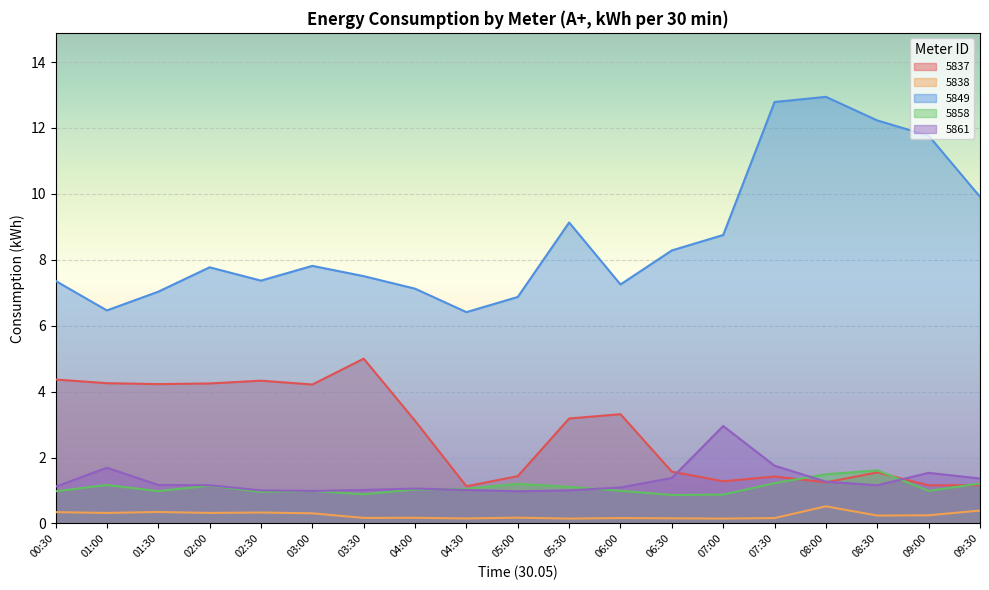

What are all the series names shown in the legend?

5837, 5838, 5849, 5858, 5861